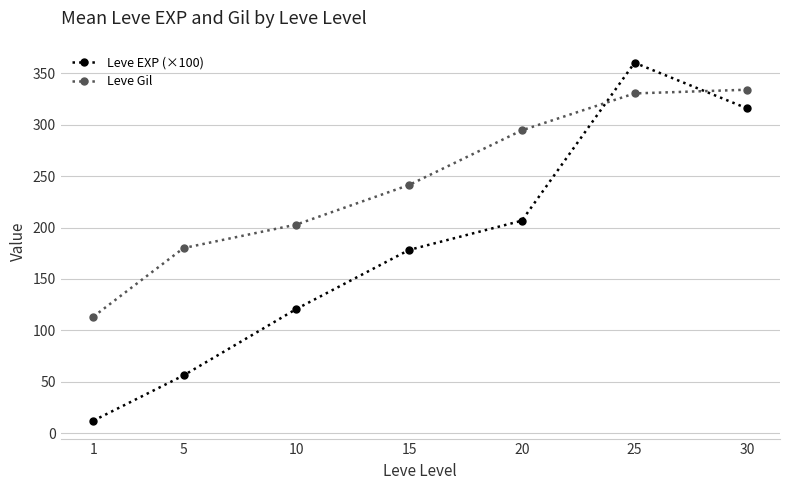

Where do Leve Gil and Leve EXP (×100) first cross each other?

20 and 25